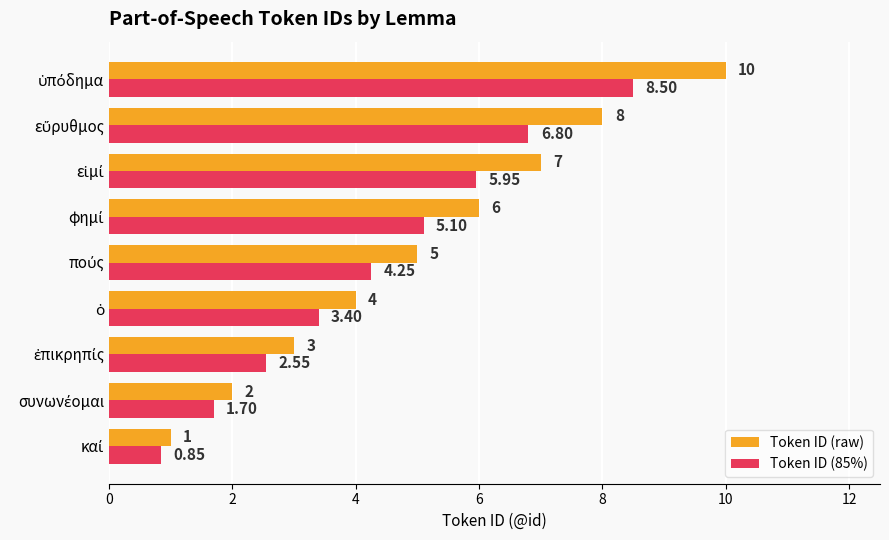

Which series has the largest total across all categories?

Token ID (raw)